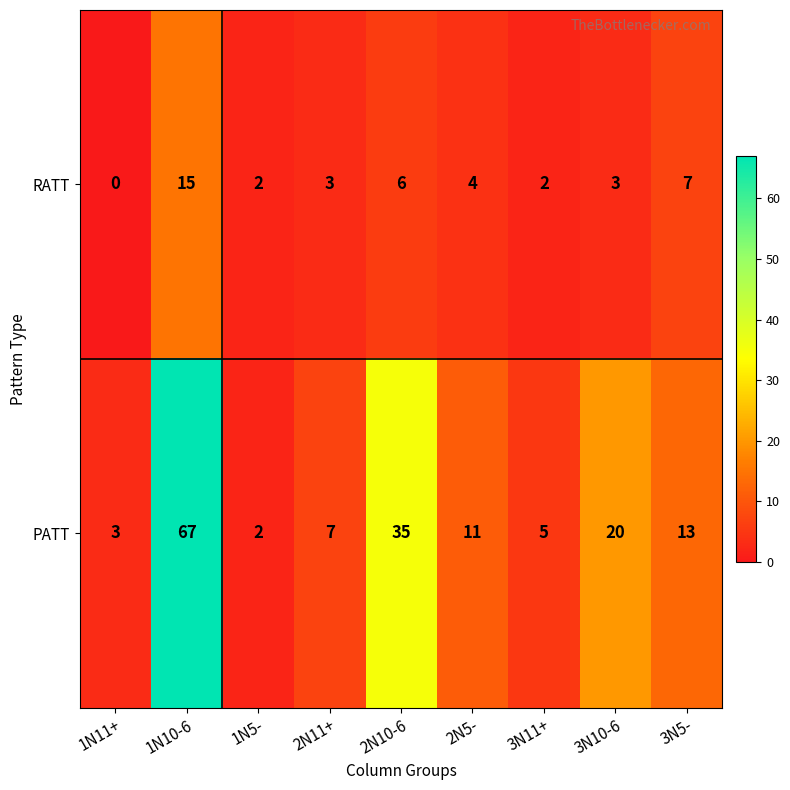

Which series has the largest total across all categories?

PATT